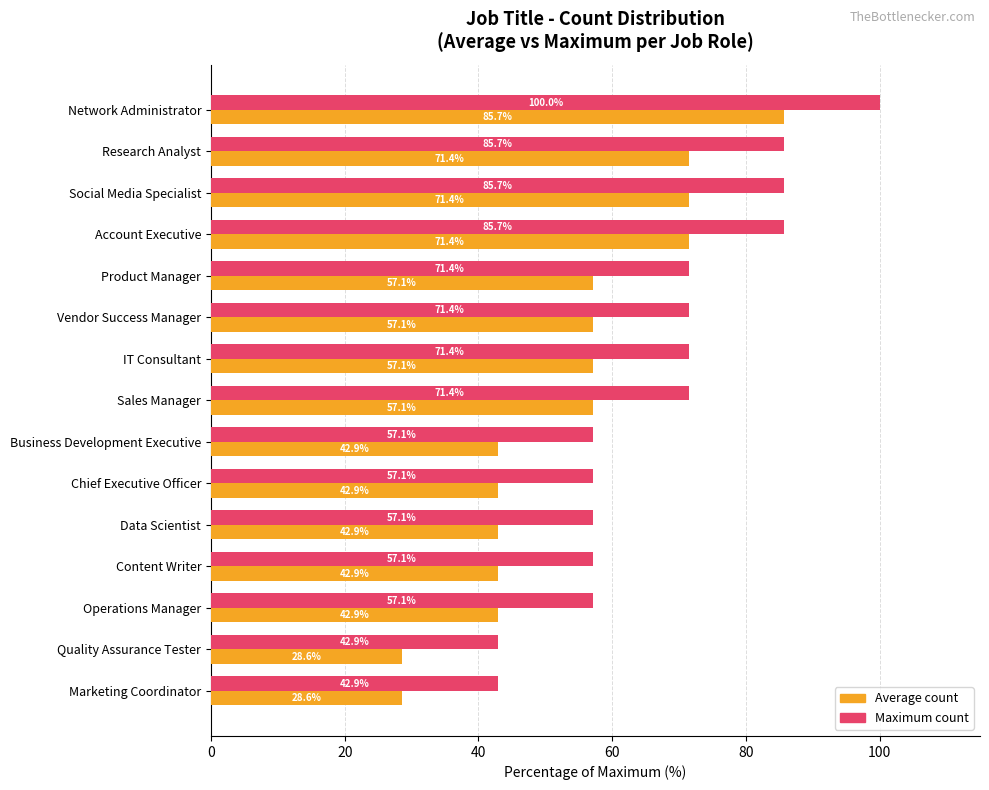

List the series in order of their overall mean, lowest first.

Average count, Maximum count